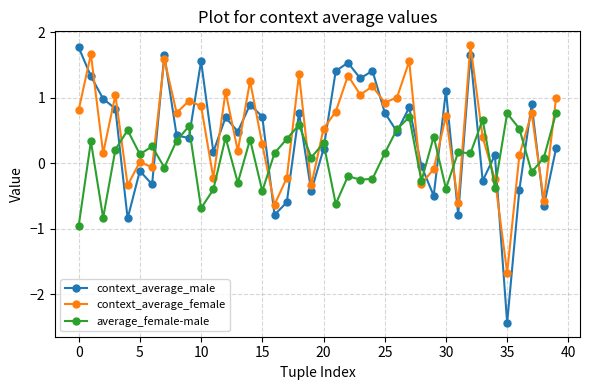

List the series in order of their overall mean, lowest first.

average_female-male, context_average_male, context_average_female